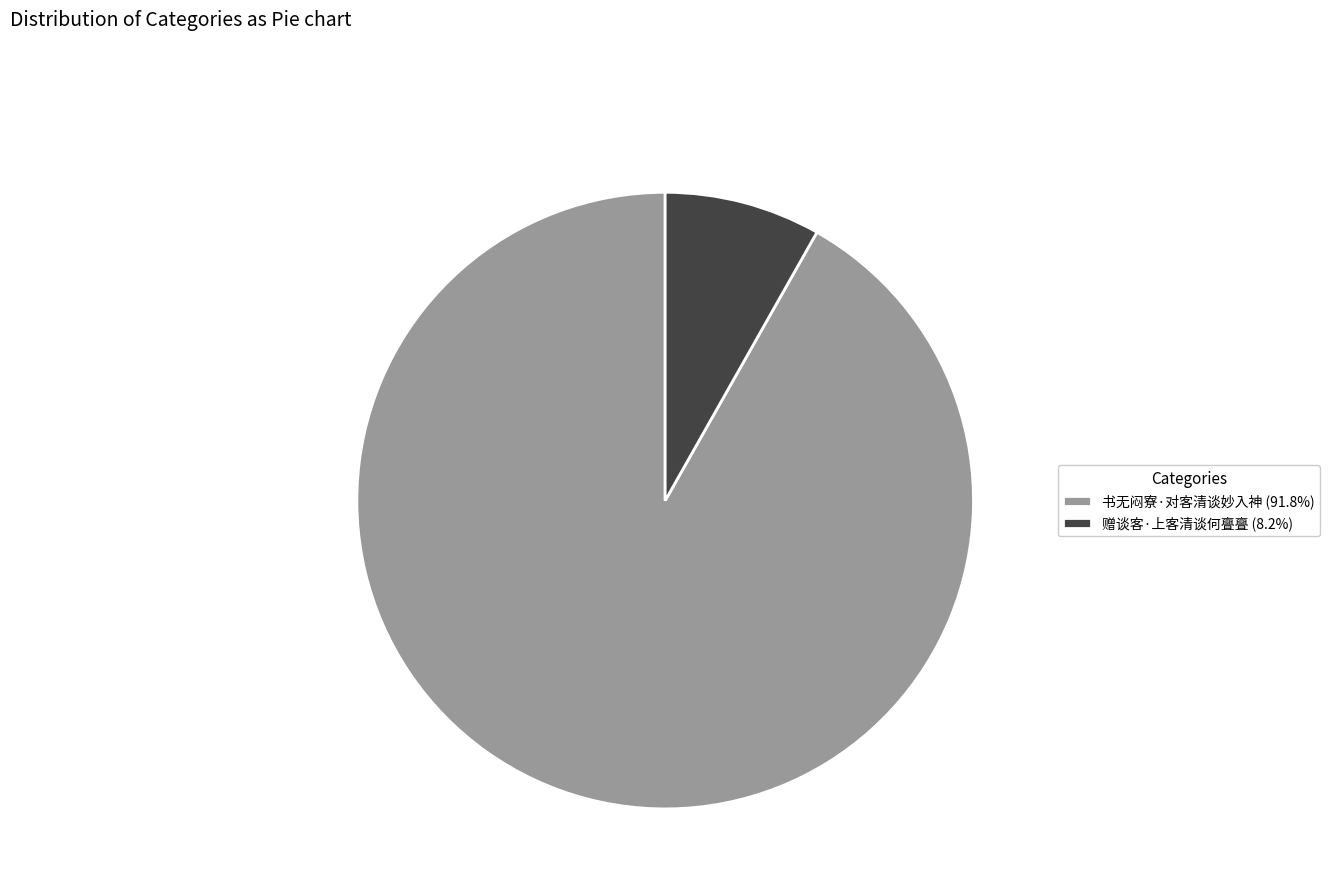

True or false: 书无闷寮·对客清谈妙入神 accounts for 86% of the total.

False